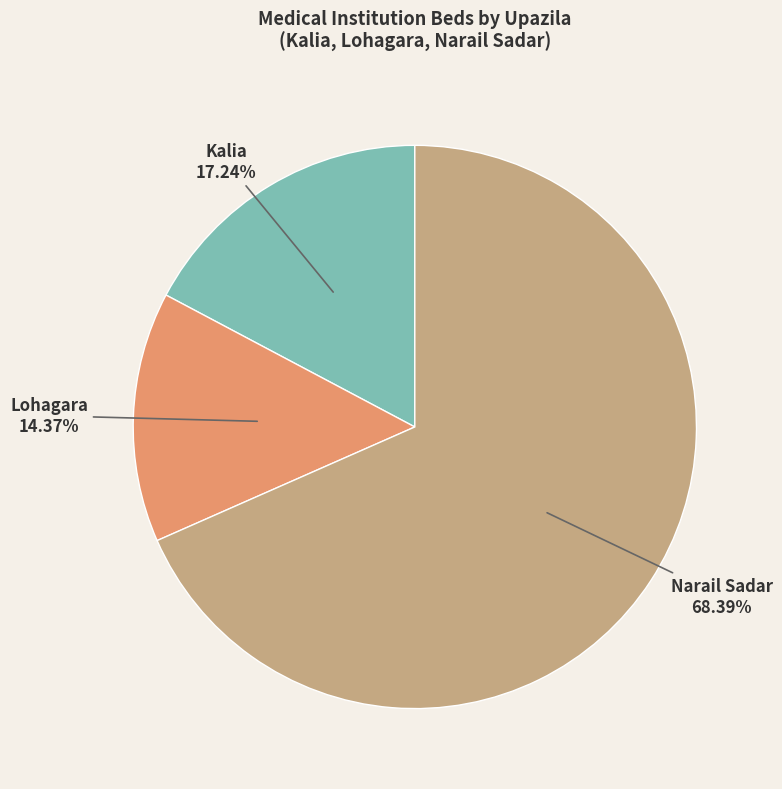

Does Narail Sadar represent more than half of the total?

Yes